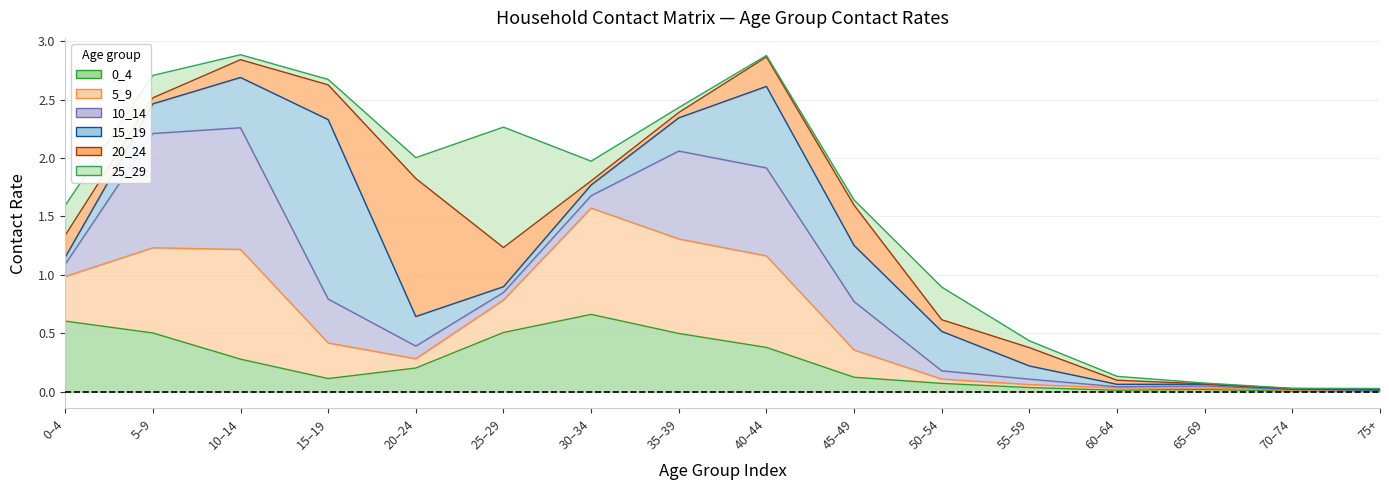

Reading right to left, list all the values displayed in this chart.

0_4: 0.0	0.0	0.0	0.0	0.0	0.1	0.1	0.4	0.5	0.7	0.5	0.2	0.1	0.3	0.5	0.6
5_9: 0.0	0.0	0.0	0.0	0.0	0.0	0.2	0.8	0.8	0.9	0.3	0.1	0.3	0.9	0.7	0.4
10_14: 0.0	0.0	0.0	0.0	0.0	0.1	0.4	0.8	0.8	0.1	0.1	0.1	0.4	1.0	1.0	0.1
15_19: 0.0	0.0	0.0	0.0	0.1	0.3	0.5	0.7	0.3	0.1	0.0	0.3	1.5	0.4	0.3	0.1
20_24: 0.0	0.0	0.0	0.0	0.2	0.1	0.3	0.3	0.0	0.0	0.3	1.2	0.3	0.2	0.1	0.2
25_29: 0.0	0.0	0.0	0.0	0.1	0.3	0.0	0.0	0.0	0.2	1.0	0.2	0.0	0.0	0.2	0.3